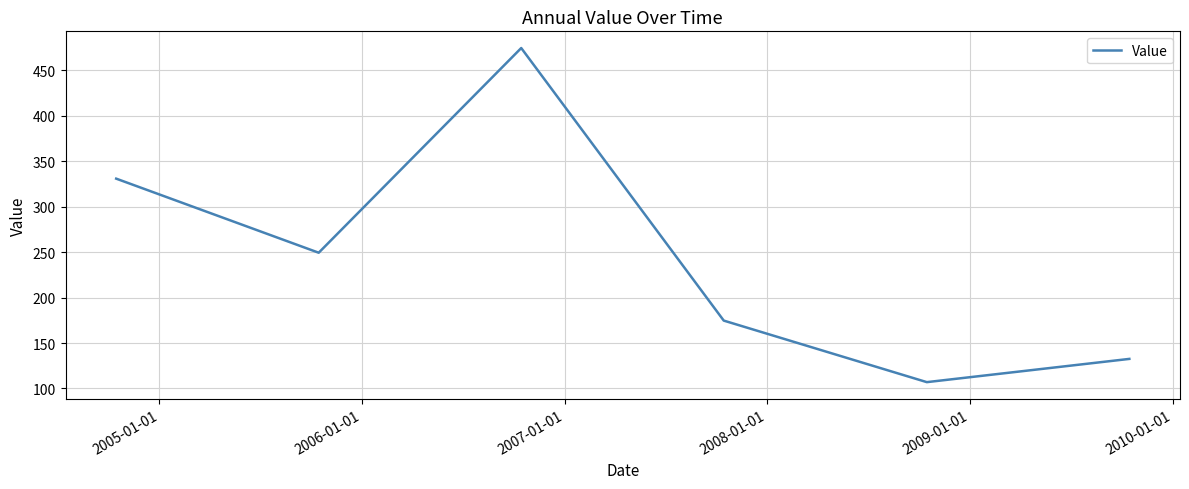

How many interior local valleys (lower than both neighbors) does the data have?

2